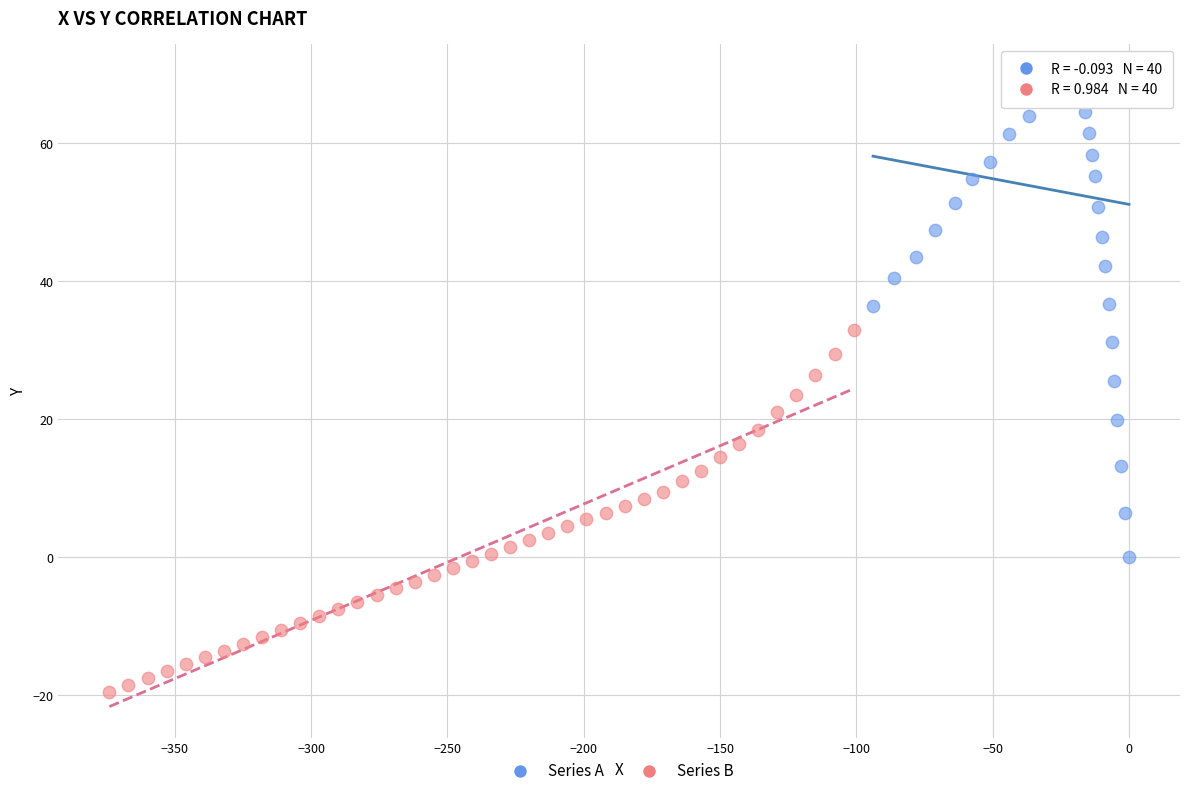

Which series has the largest Y range (max minus min)?

Series A